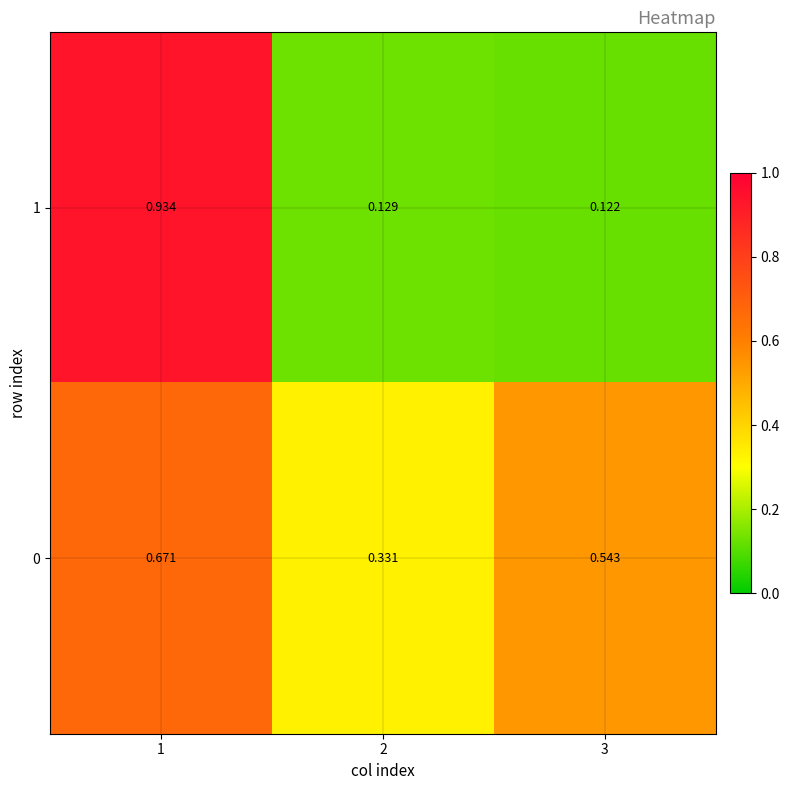

Is the value of 0 at 3 greater than the value of 1 at 3?

Yes